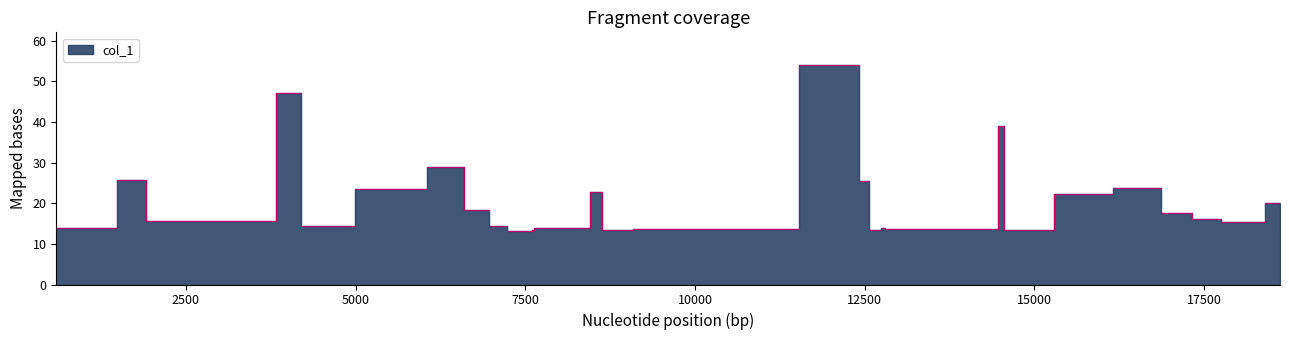

How many points are lower than both their immediate neighbors (excluding endpoints)?

9